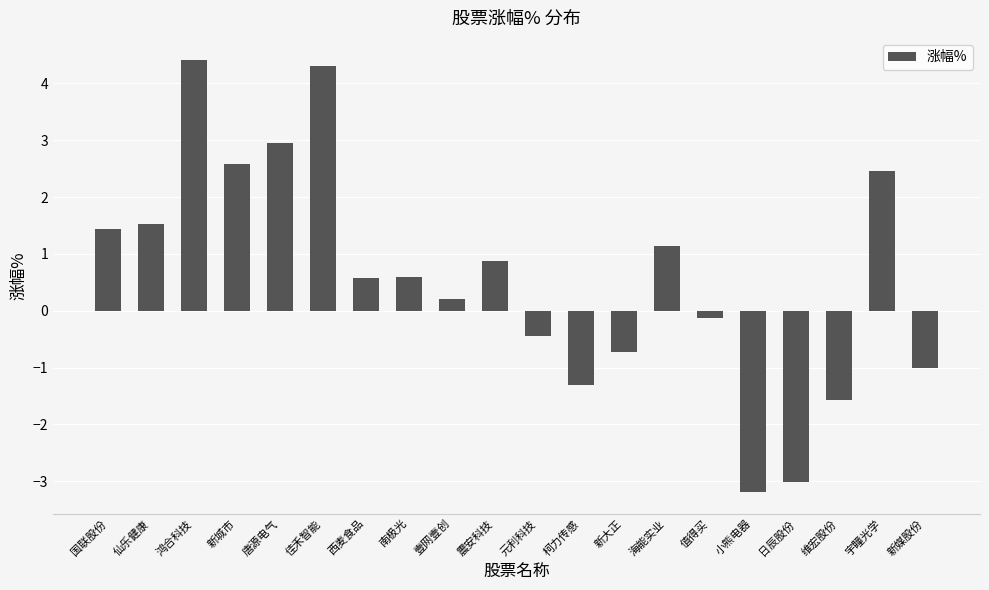

Which label corresponds to the smallest value in the chart?

小熊电器